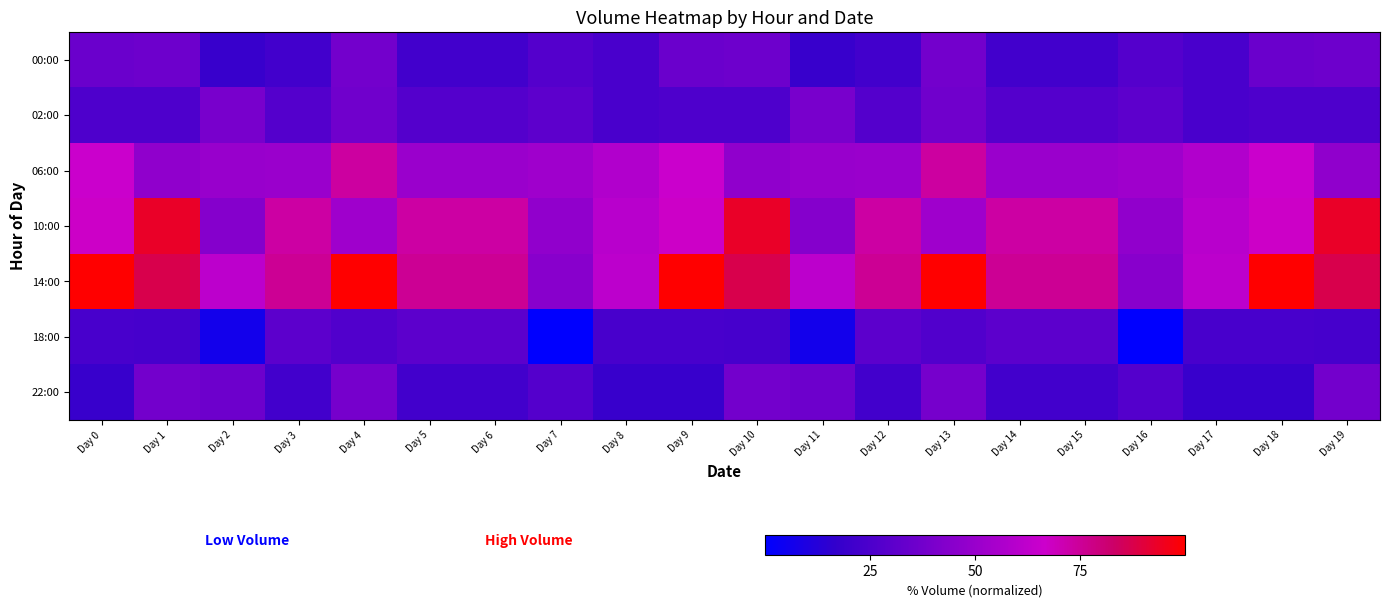

How many series are shown in this chart?

7